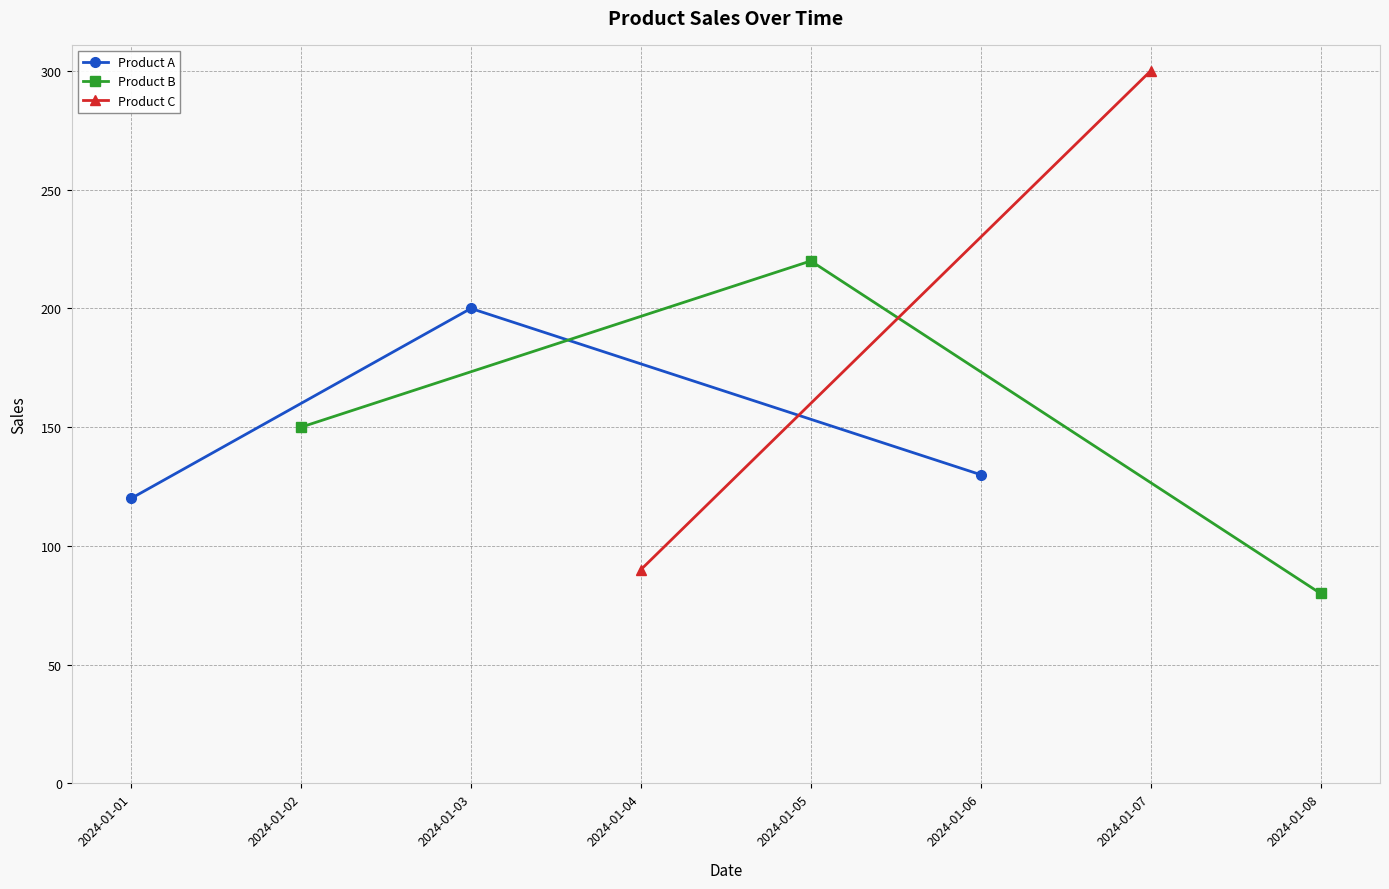

What is the sum of all Product A values?

450